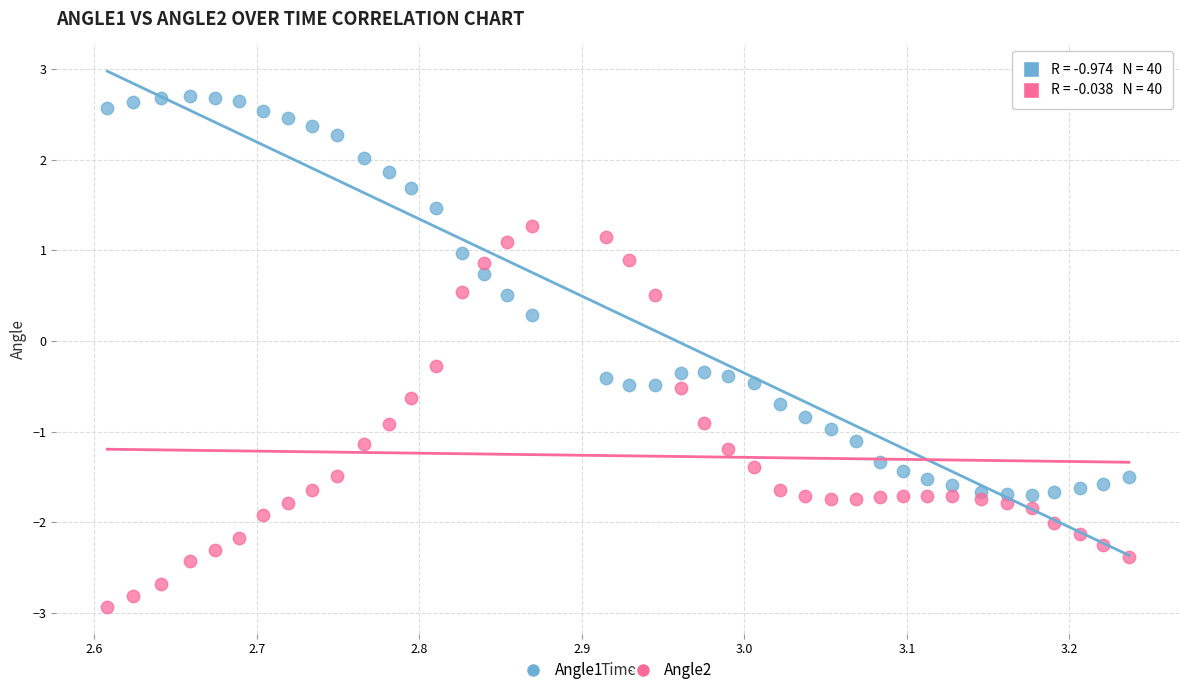

Which series contains the lowest Y value?

Angle2